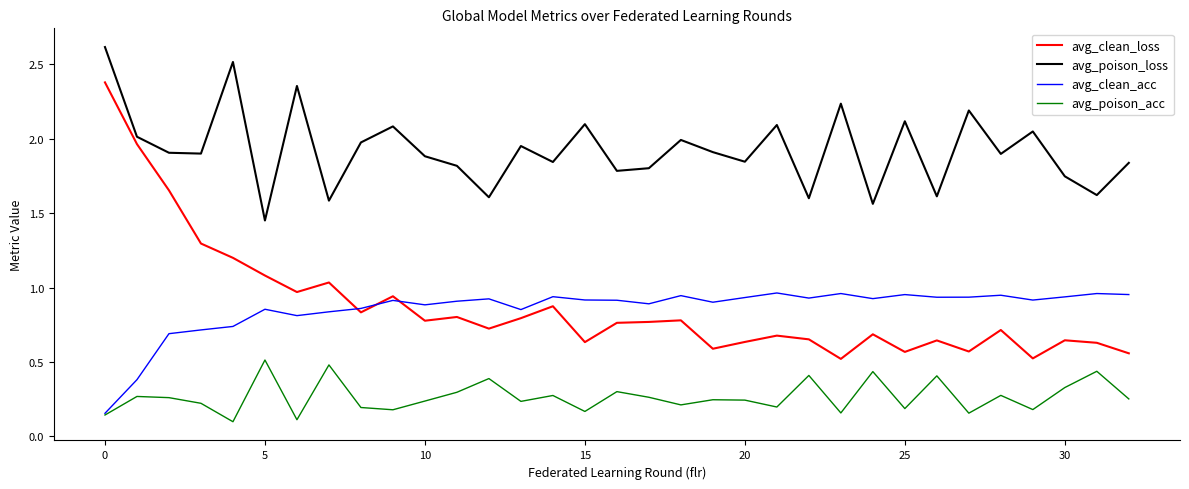

What is the greatest value displayed?

2.6